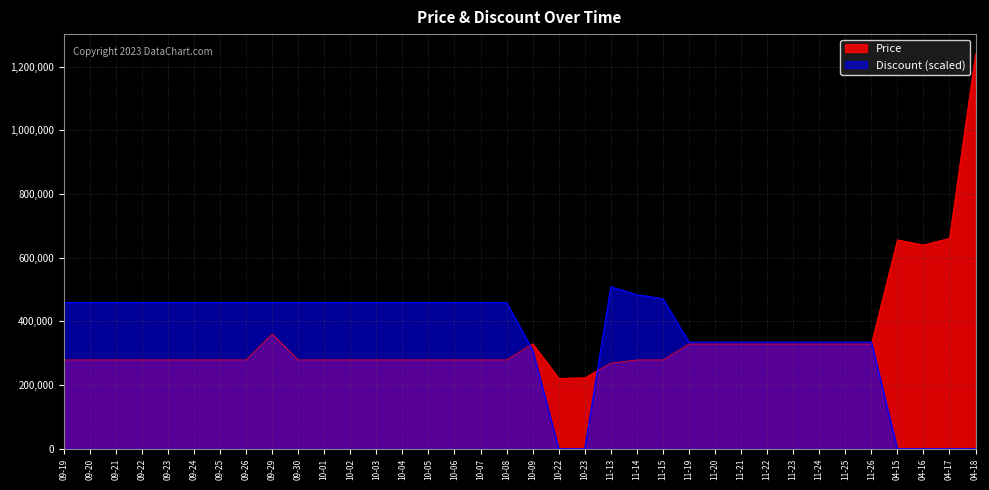

True or false: Discount has more than 2 points higher than both neighbors.

False